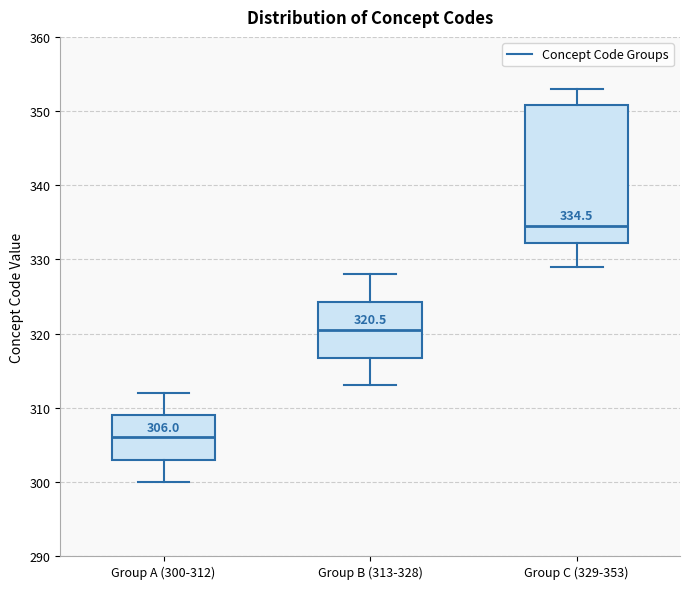

Which box is the tallest, from its lower edge to its upper edge?

Group C (329-353)